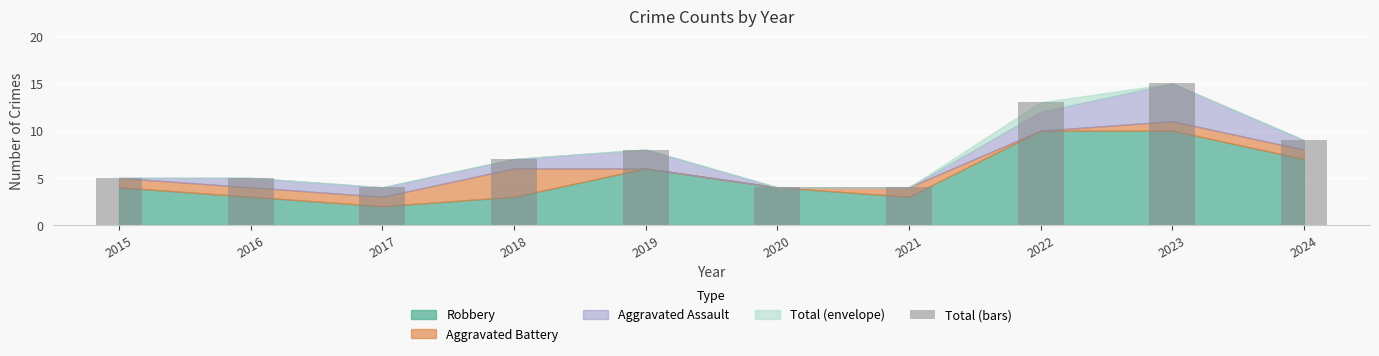

Reading right to left, what are all the values shown in this chart?

9	15	13	4	4	8	7	4	5	5